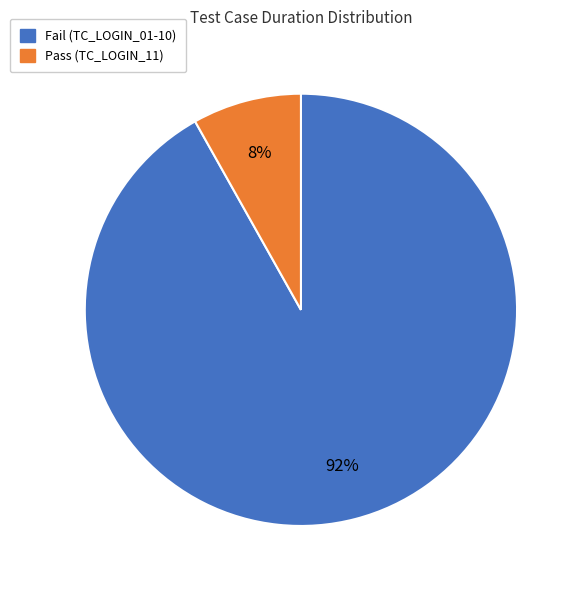

Between Fail (TC_LOGIN_01-10) and Pass (TC_LOGIN_11), which is larger?

Fail (TC_LOGIN_01-10)